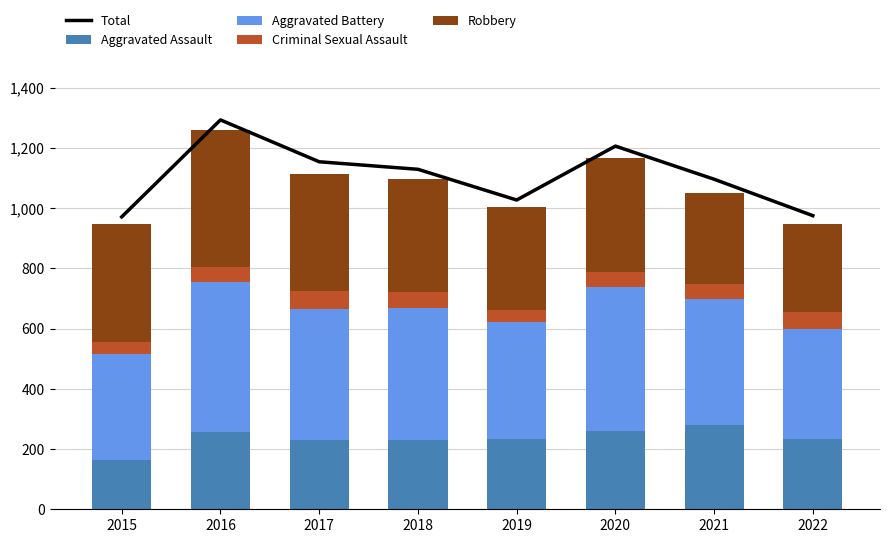

What is the total value across all series at 2018?

2227